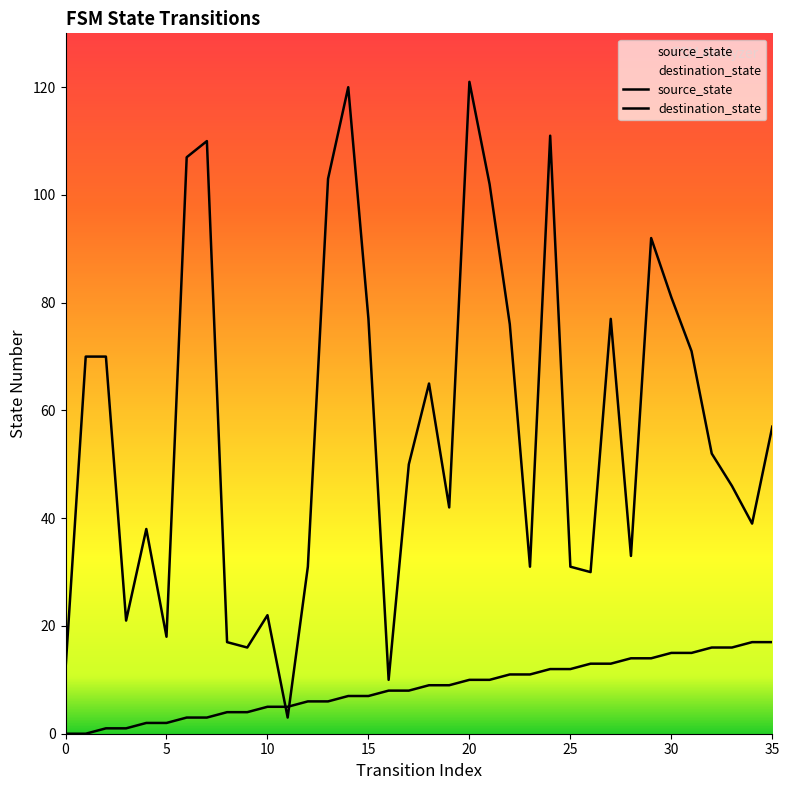

Read the source_state value at 27, to the nearest 10.

10